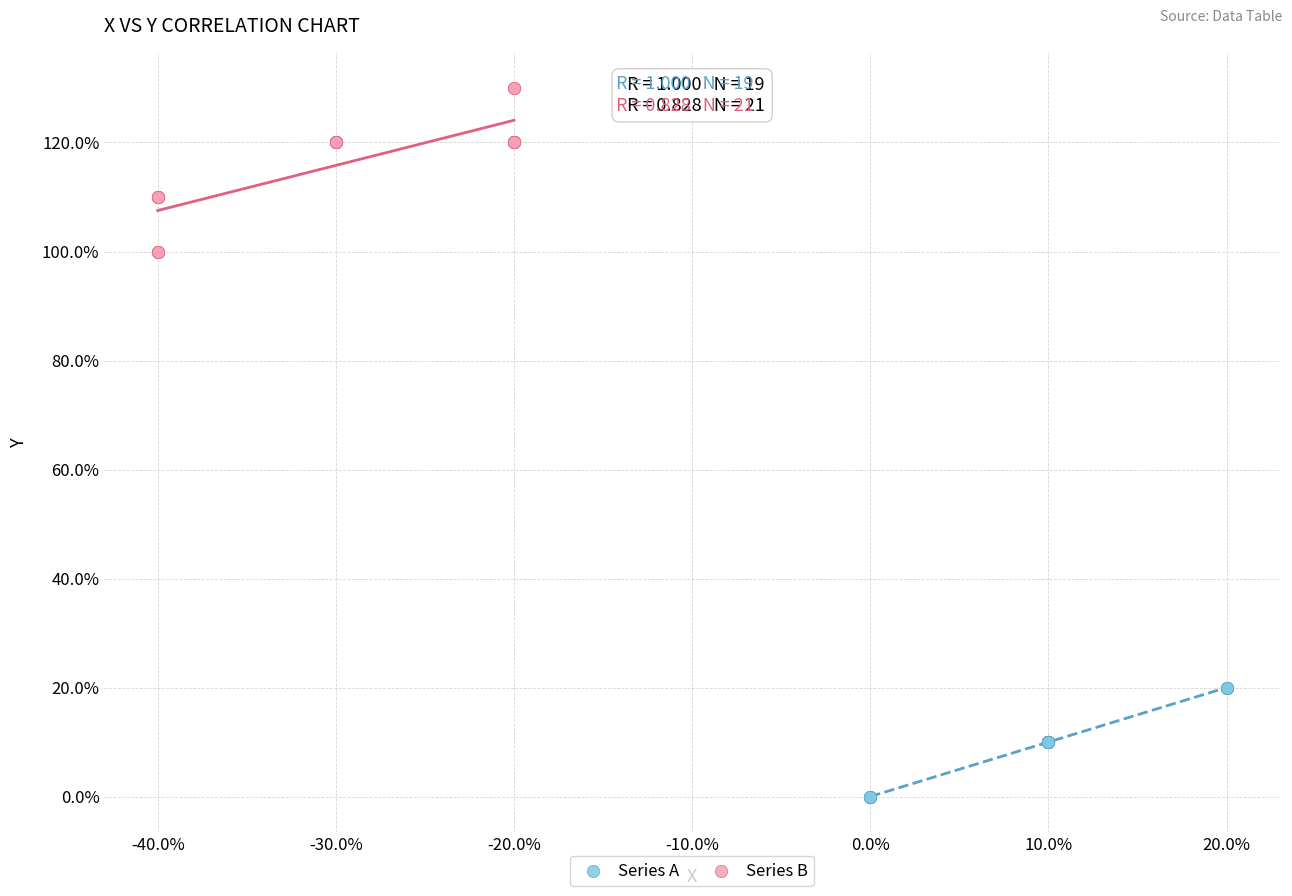

Which series contains the highest Y value?

Series B